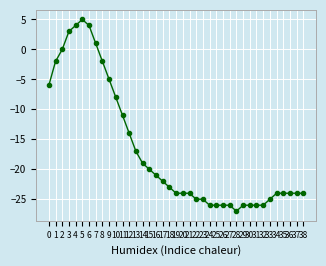

Reading right to left, list all the values displayed in this chart.

-24	-24	-24	-24	-24	-25	-26	-26	-26	-26	-27	-26	-26	-26	-26	-25	-25	-24	-24	-24	-23	-22	-21	-20	-19	-17	-14	-11	-8	-5	-2	1	4	5	4	3	0	-2	-6